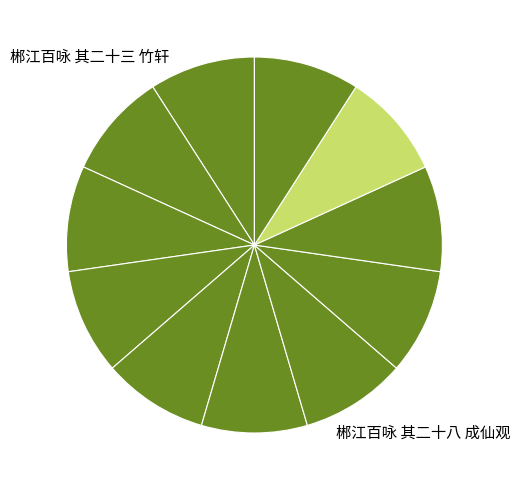

Does any single category account for the majority?

No